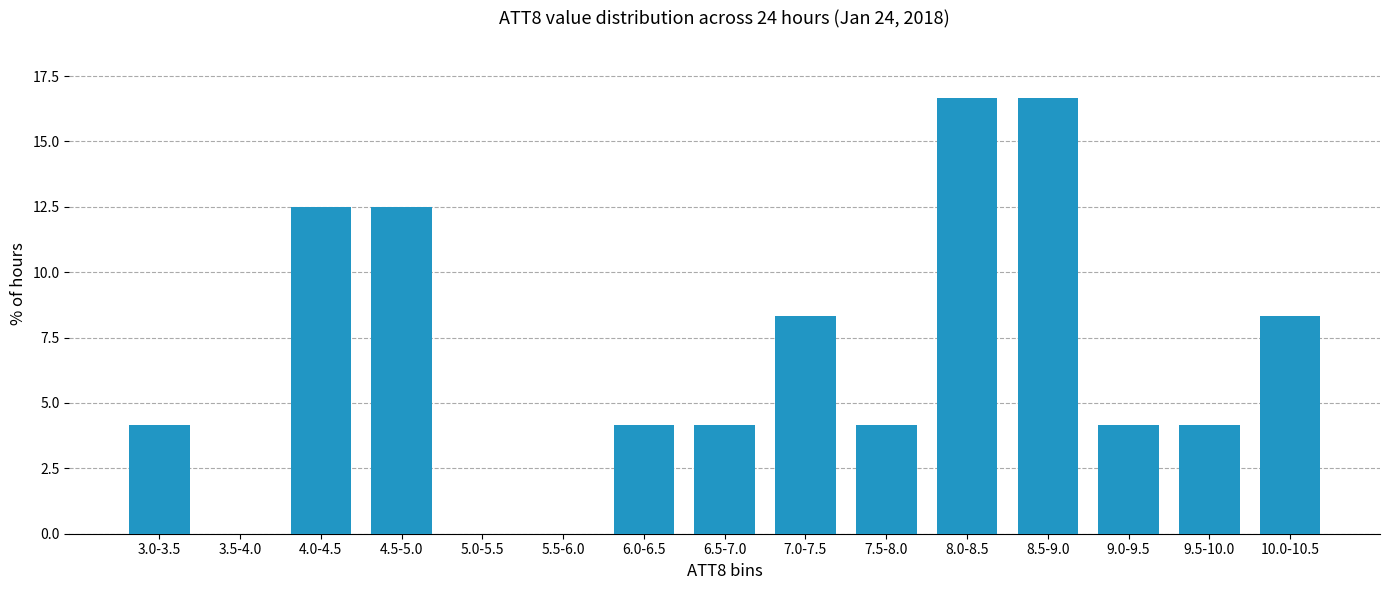

Reading left to right, transcribe all the data shown in this chart.

3.0-3.5=4.2	3.5-4.0=0.0	4.0-4.5=12.5	4.5-5.0=12.5	5.0-5.5=0.0	5.5-6.0=0.0	6.0-6.5=4.2	6.5-7.0=4.2	7.0-7.5=8.3	7.5-8.0=4.2	8.0-8.5=16.7	8.5-9.0=16.7	9.0-9.5=4.2	9.5-10.0=4.2	10.0-10.5=8.3